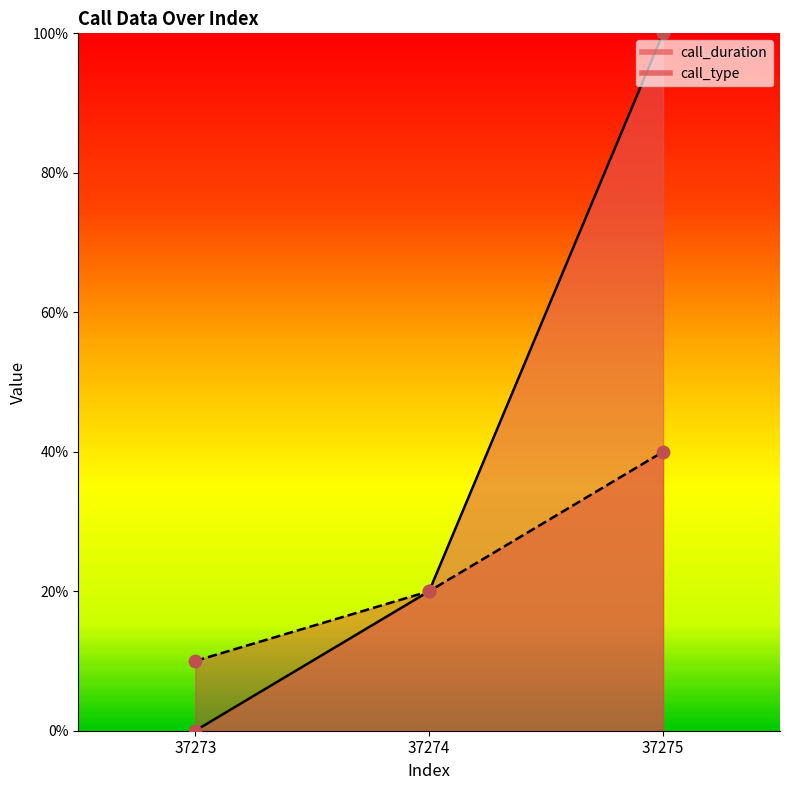

Which series has the largest total across all categories?

call_duration